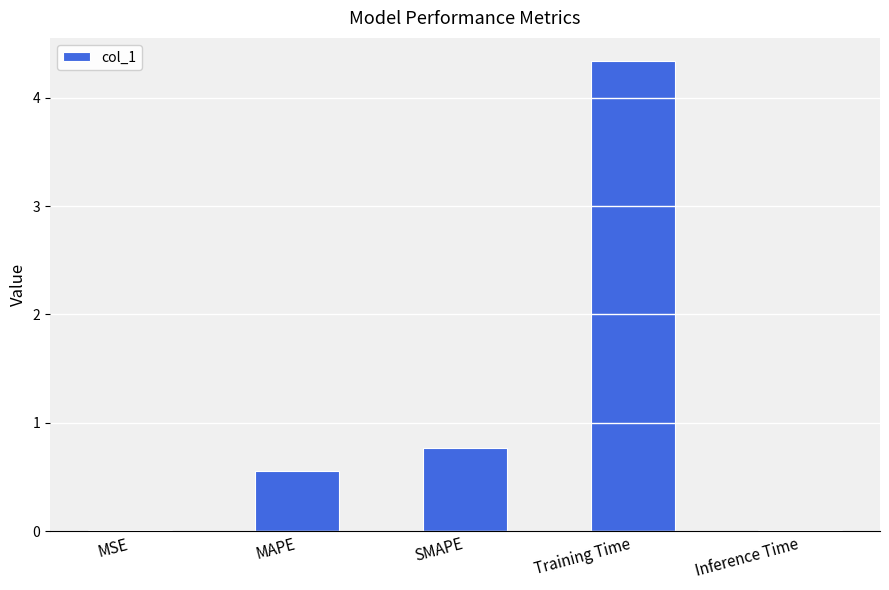

What is the sum of all values?

5.7